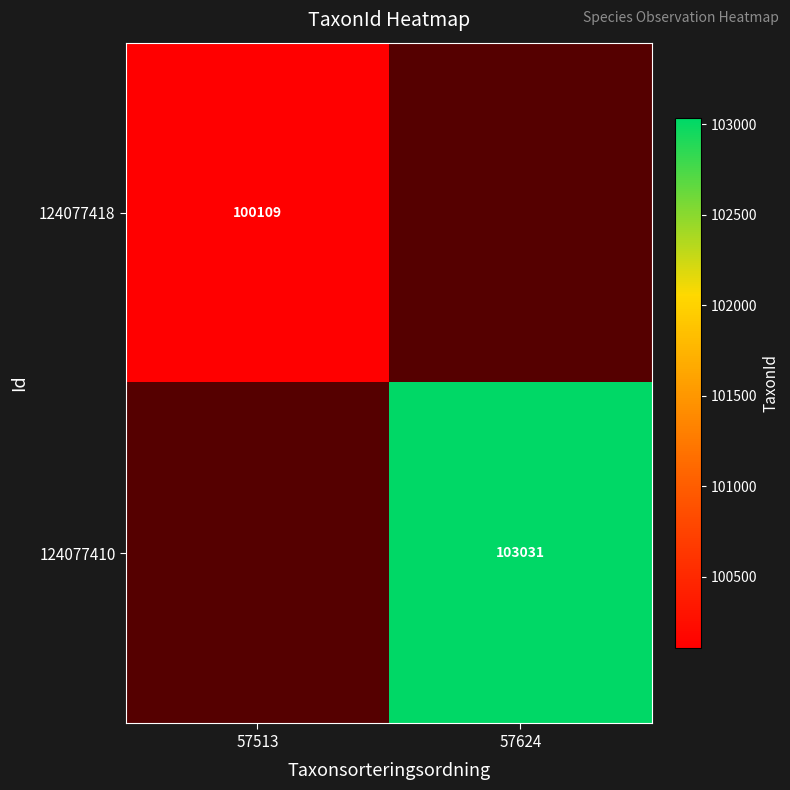

Is it true that 124077418 equals 100109 at 57513?

True